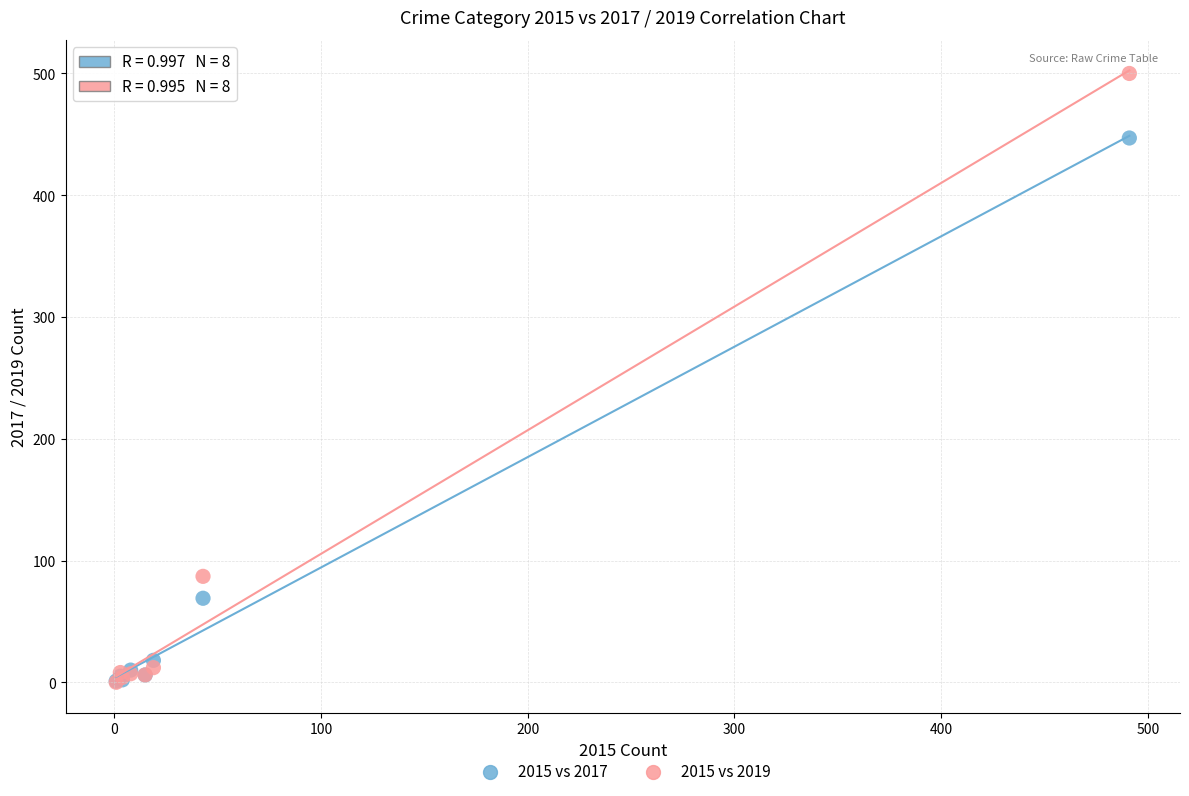

Across all series, what Y value is closest to 250?

87